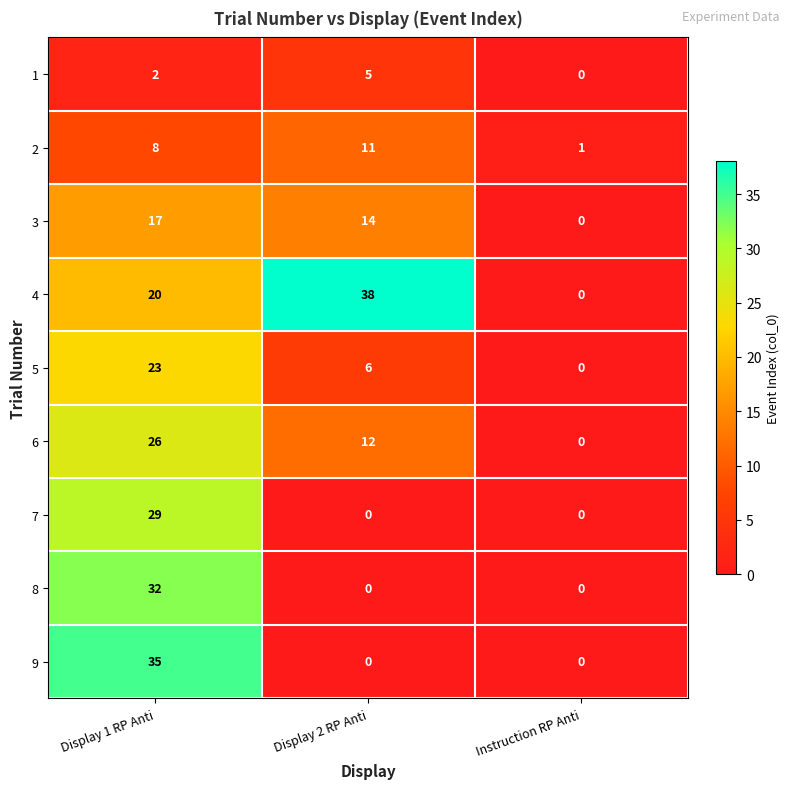

How many series are shown in this chart?

9